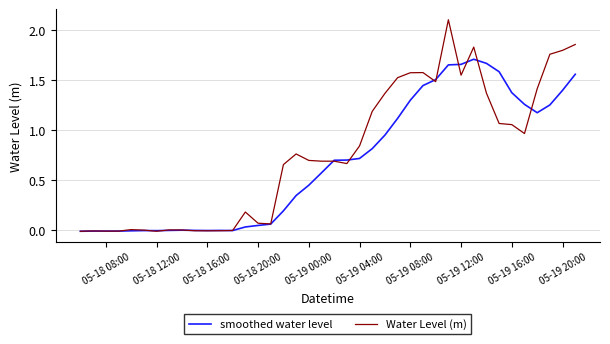

List the series in order of their peak value, lowest first.

smoothed water level, Water Level (m)